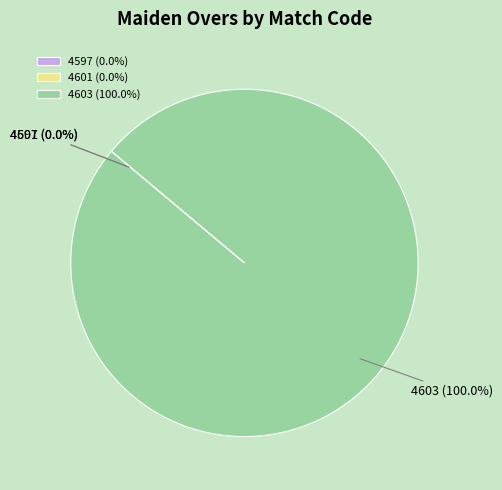

Is there any slice that represents more than half of the pie?

Yes